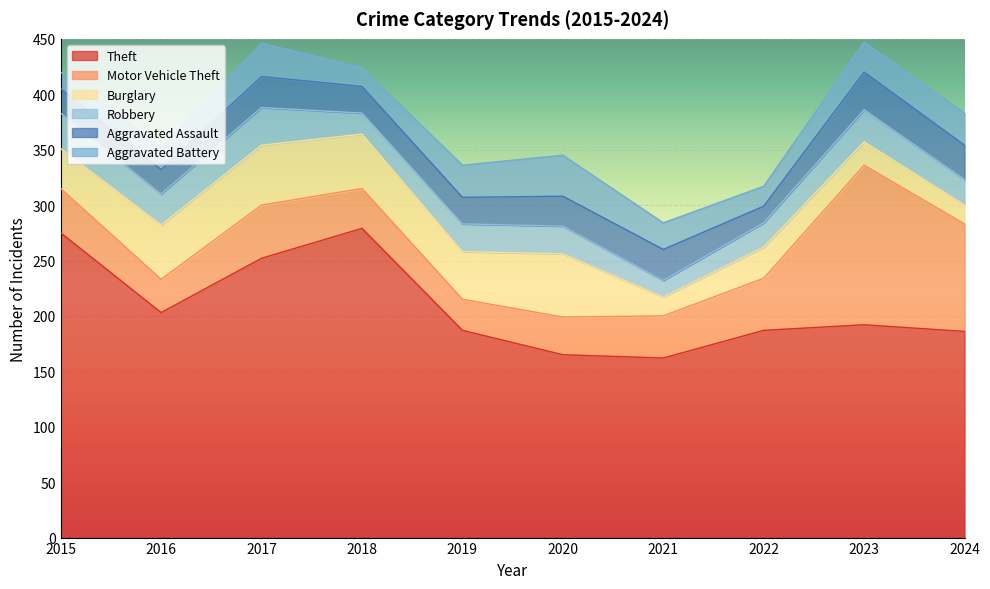

Between 2018 and 2022, which series saw the biggest shift?

Theft